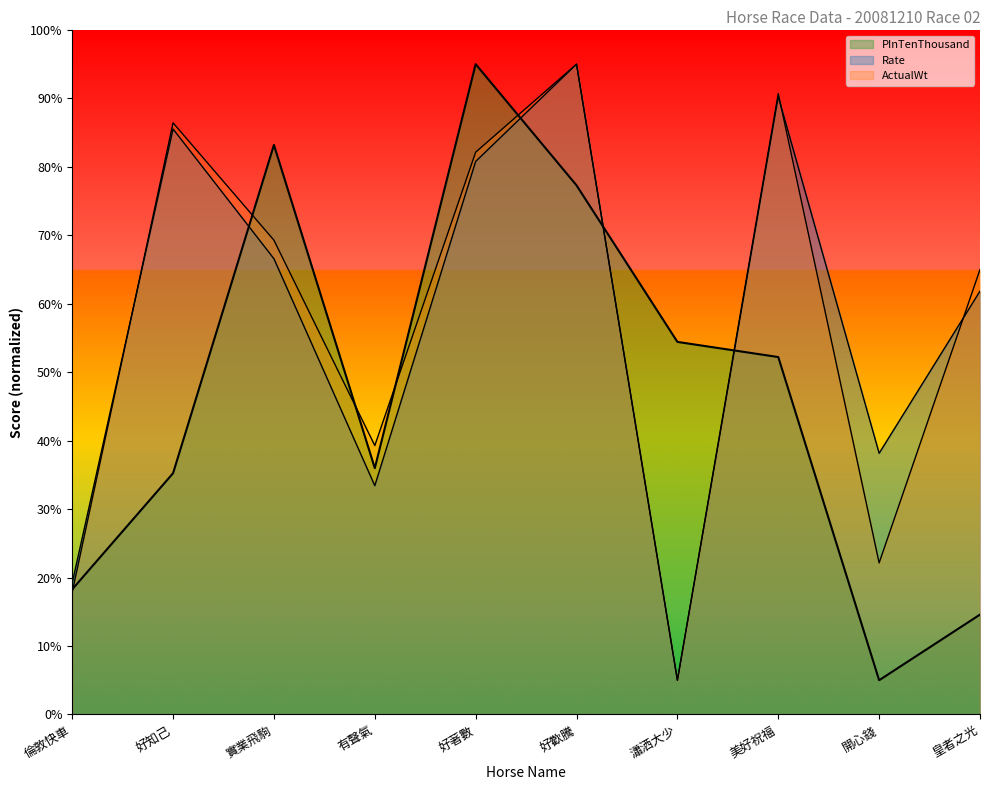

Does the chart have visible grid lines?

No